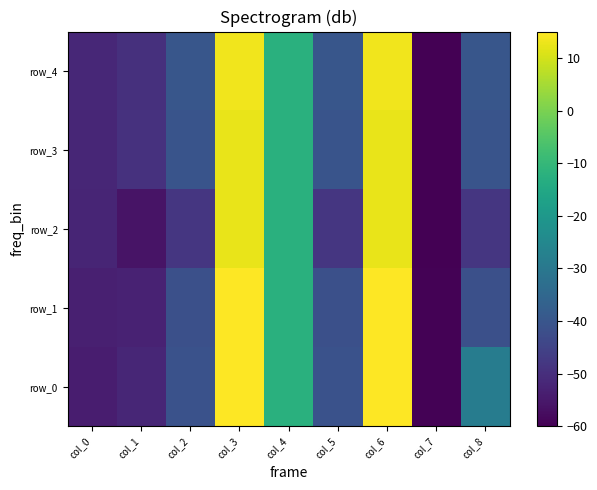

At which category is the sum across all series the highest?

col_6